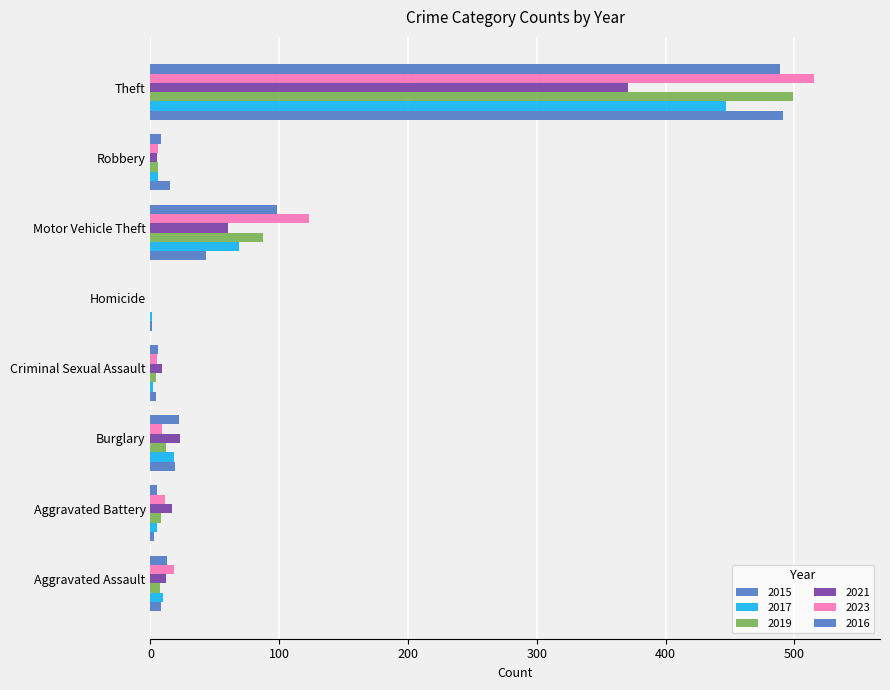

How many data points does each series have?

8